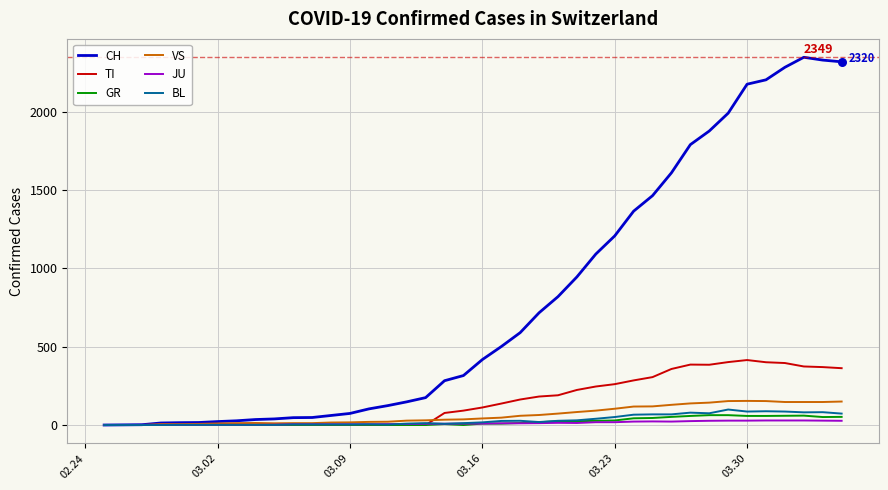

Which series has the largest total across all categories?

CH